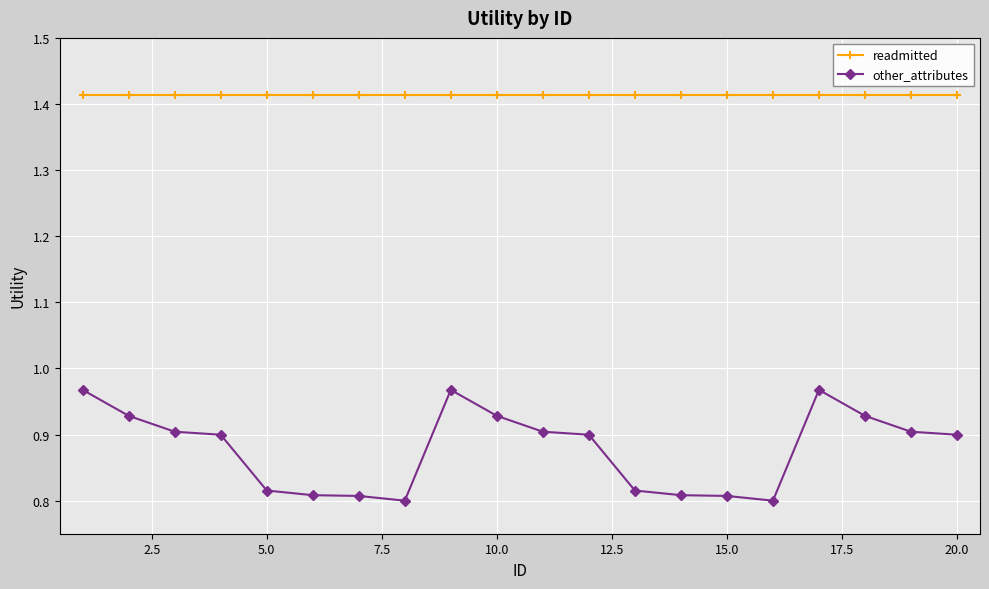

Rank the series by their average value, from lowest to highest.

other_attributes, readmitted